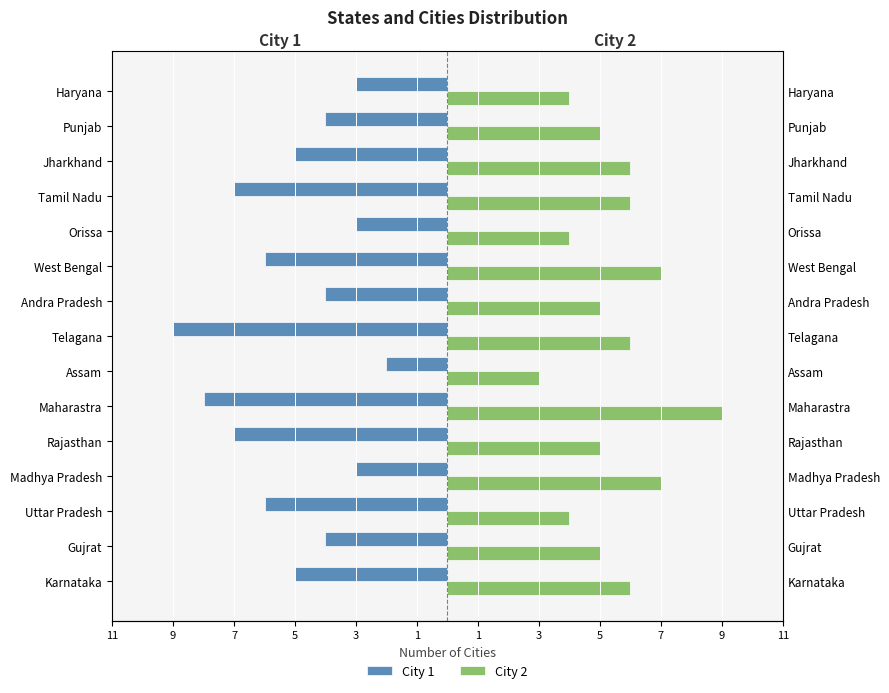

At how many categories does at least one series exceed 0?

15